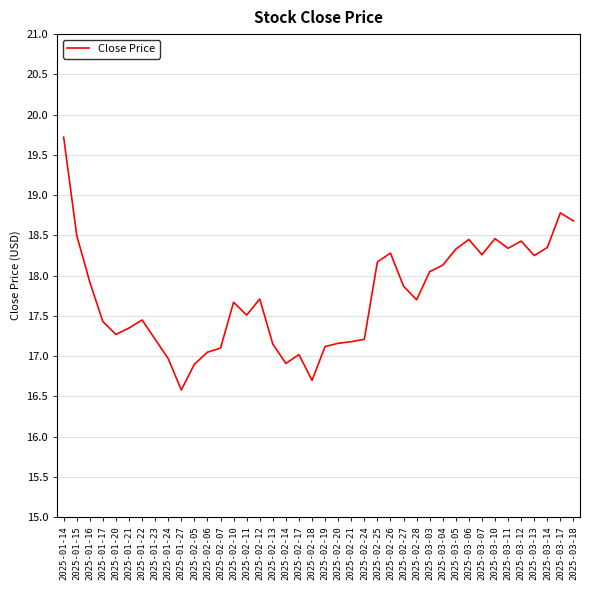

Which has a higher value, 2025-02-20 or 2025-02-11?

2025-02-11